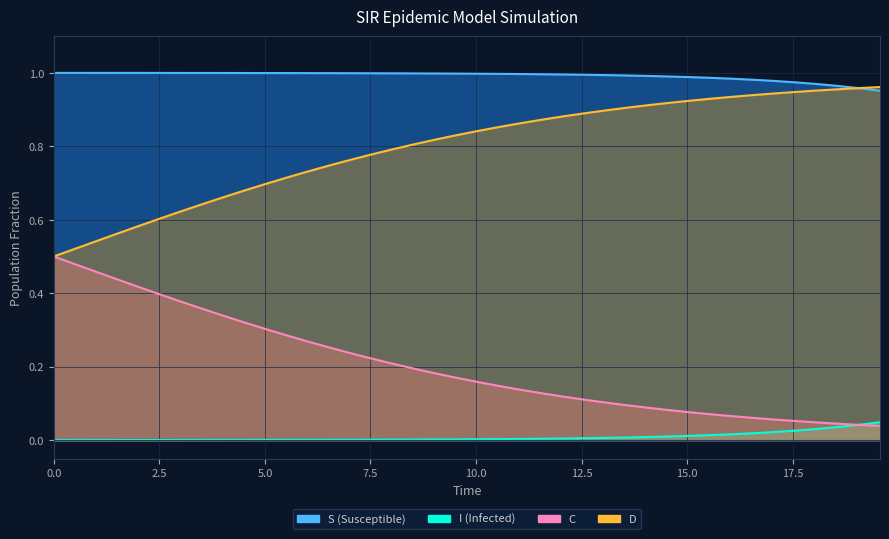

How many times do C and I cross each other?

1